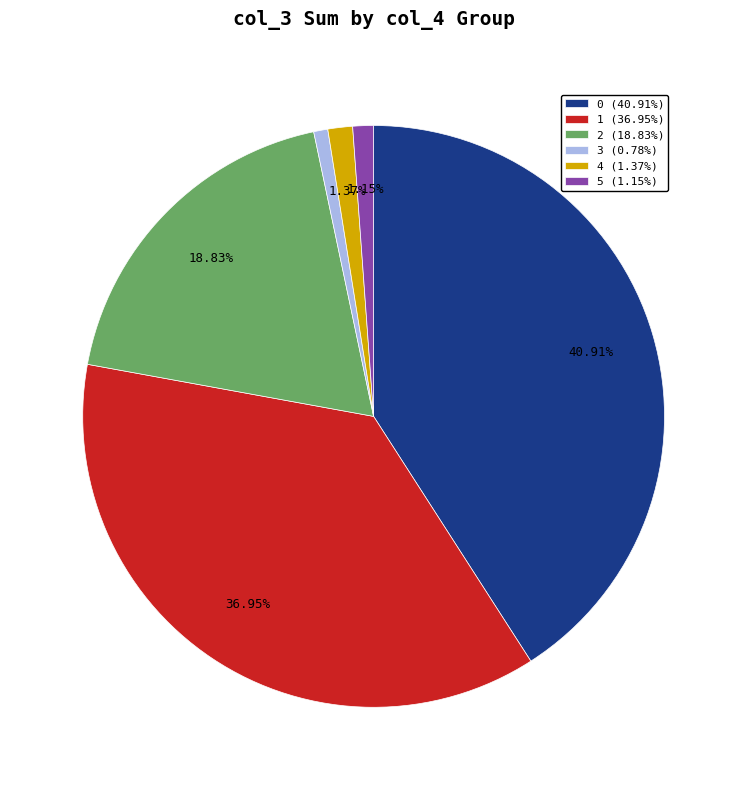

Does 0 (40.91%) account for over 50% of the chart?

No